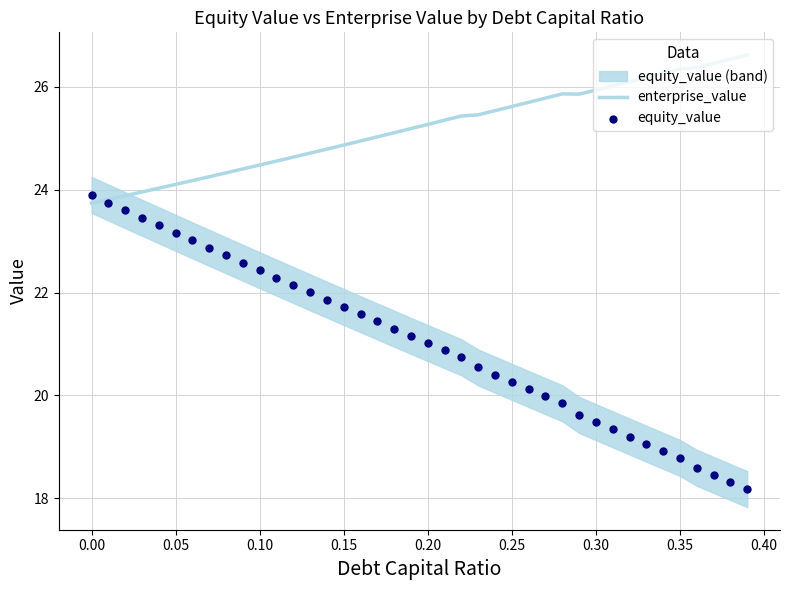

Which series has the largest total across all categories?

enterprise_value